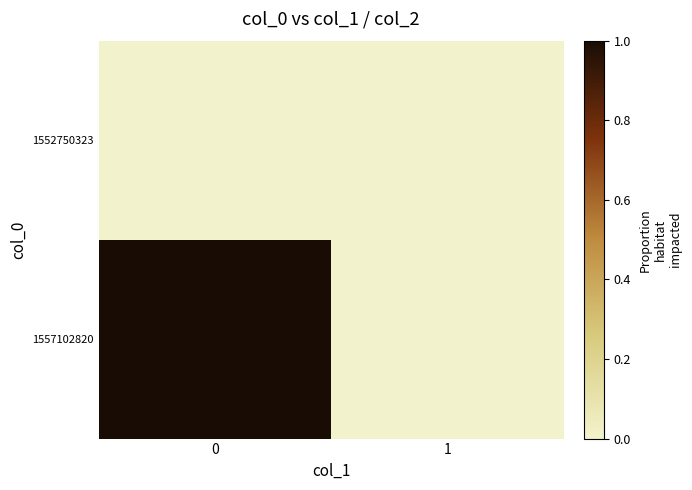

Rank the series at 0 from lowest to highest value.

1552750323, 1557102820